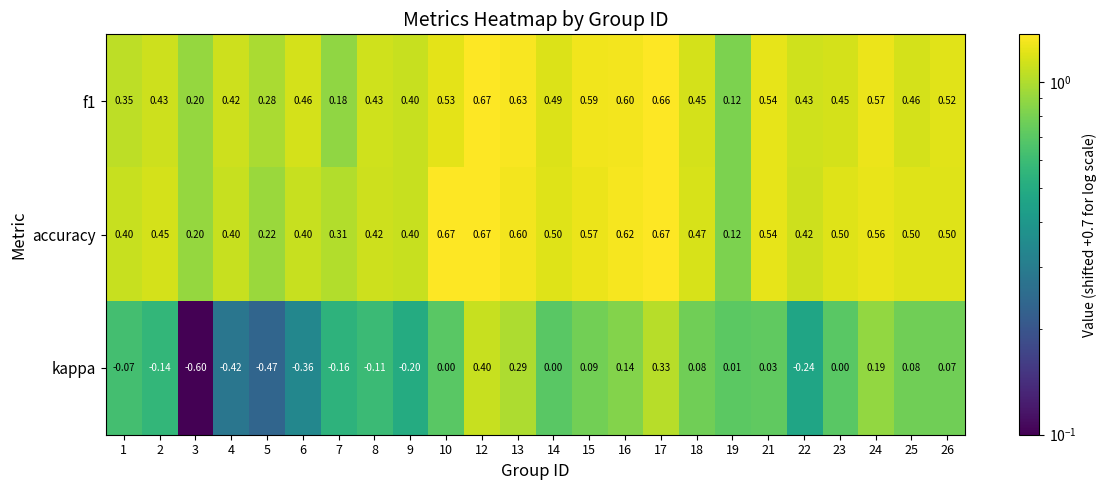

Between 8 and 17, which series saw the biggest shift?

kappa